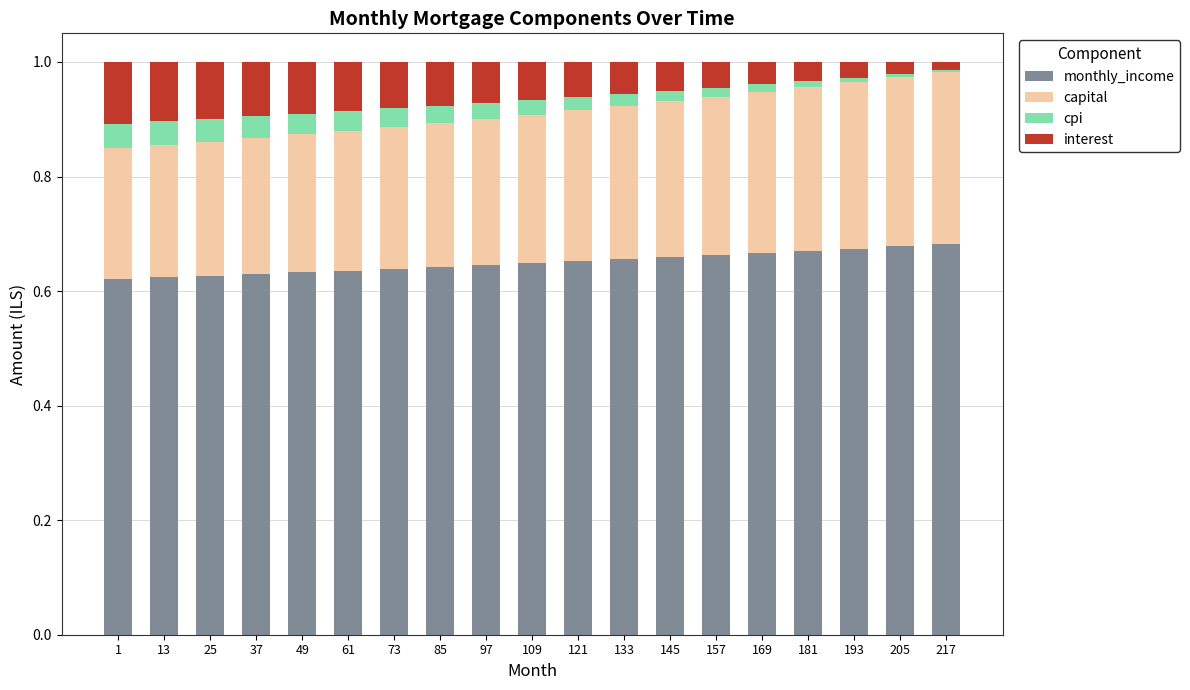

Is it true that monthly_income equals 0.9 at 13?

False